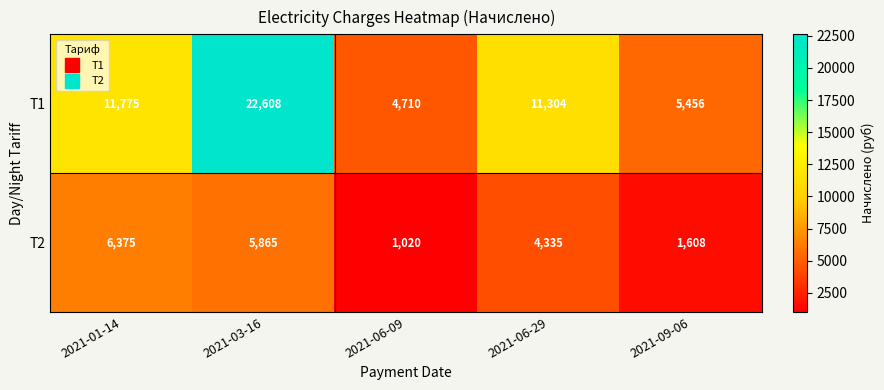

Rank the series at 2021-06-09 from lowest to highest value.

T2, T1